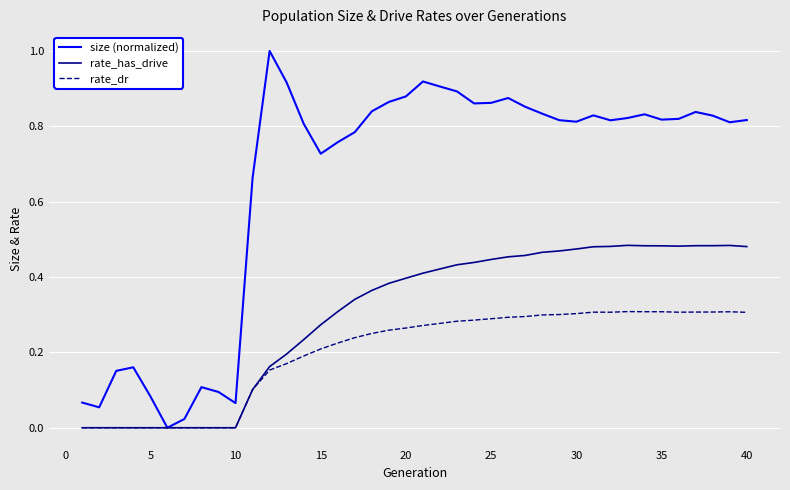

Which series has the largest total across all categories?

size (normalized)